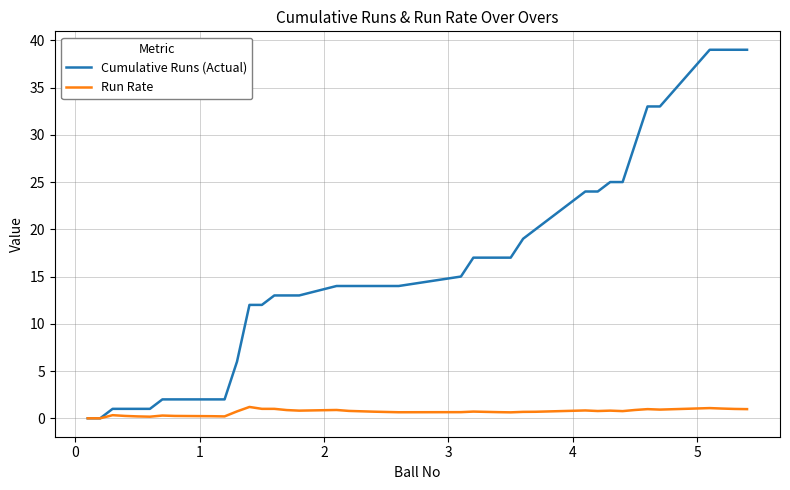

What are all the series names shown in the legend?

Cumulative Runs (Actual), Run Rate